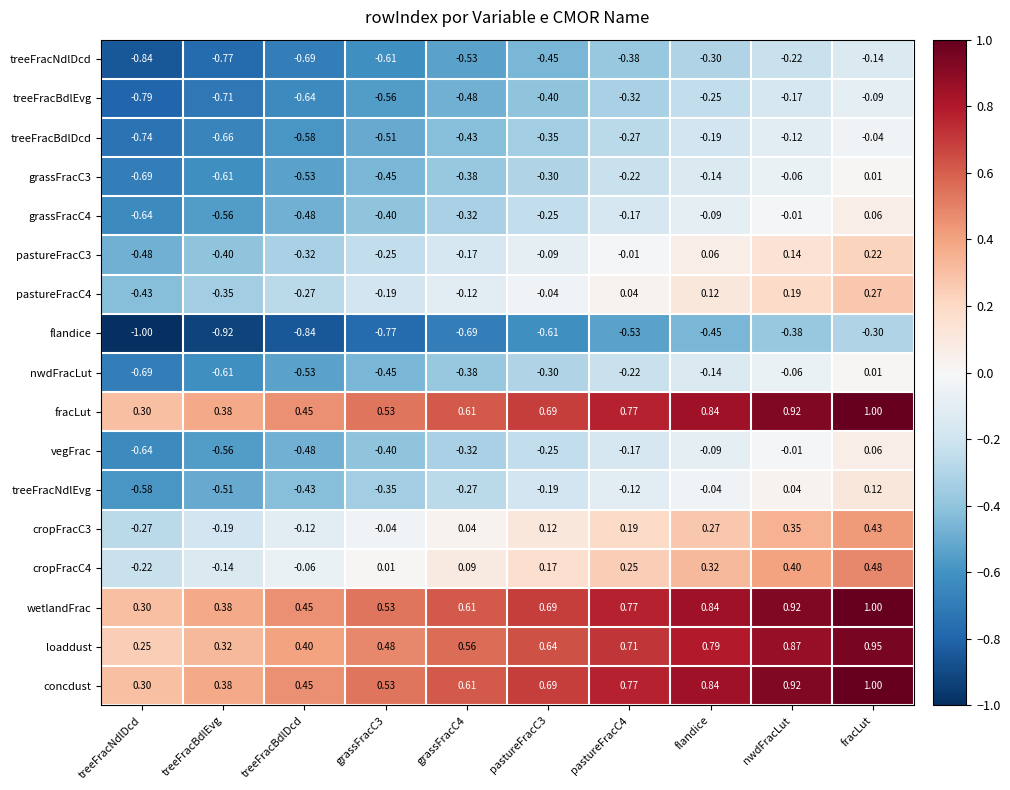

At which category is the sum across all series the highest?

fracLut